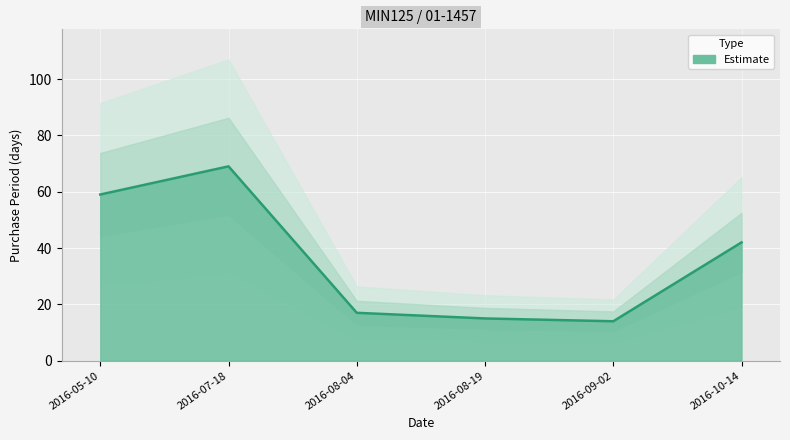

Is it true that the value at 2016-10-14 is 24?

False